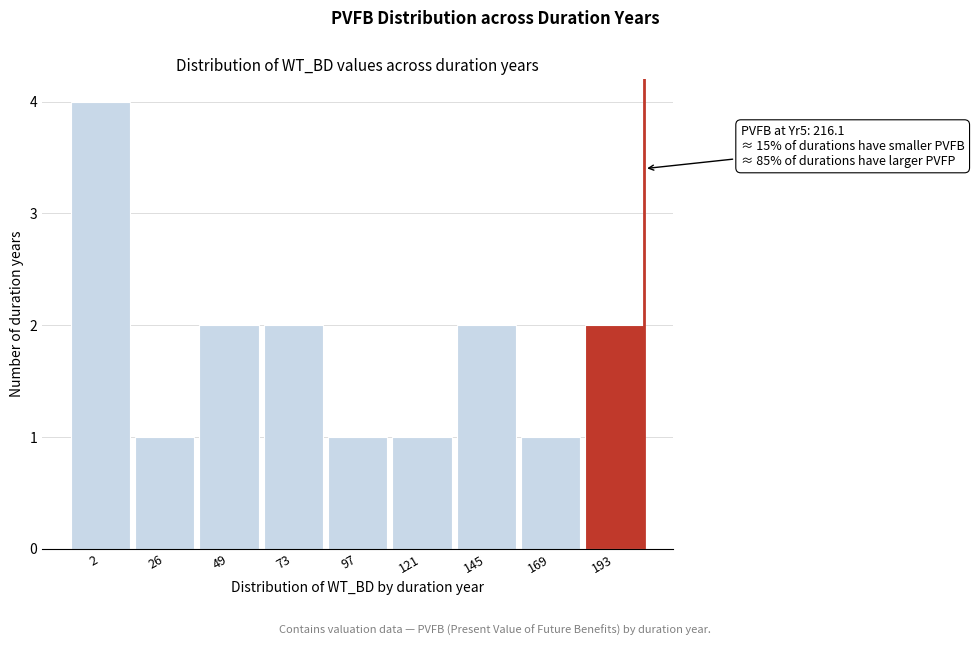

Reading right to left, extract all data points from this chart.

2	1	2	1	1	2	2	1	4